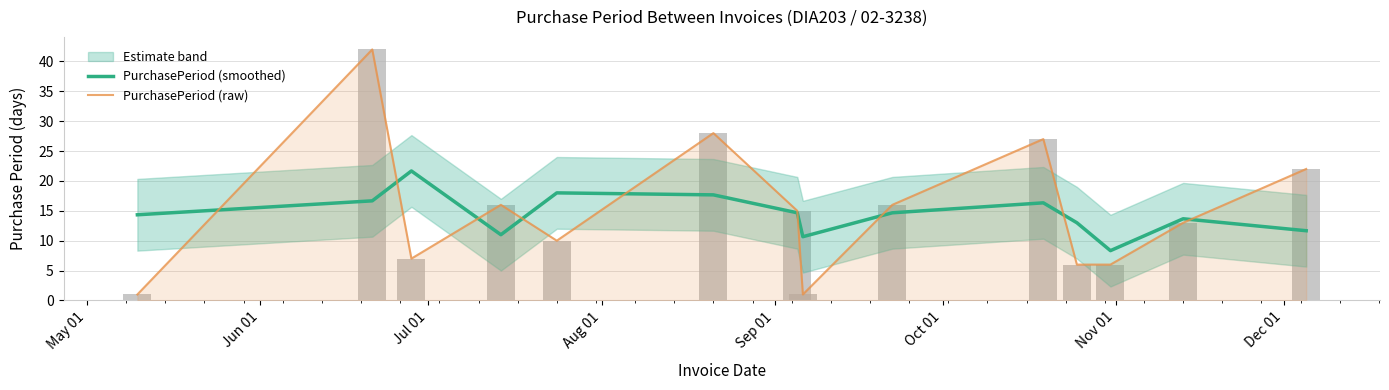

Rank the series by their average value, from highest to lowest.

PurchasePeriod (raw), PurchasePeriod (smoothed)